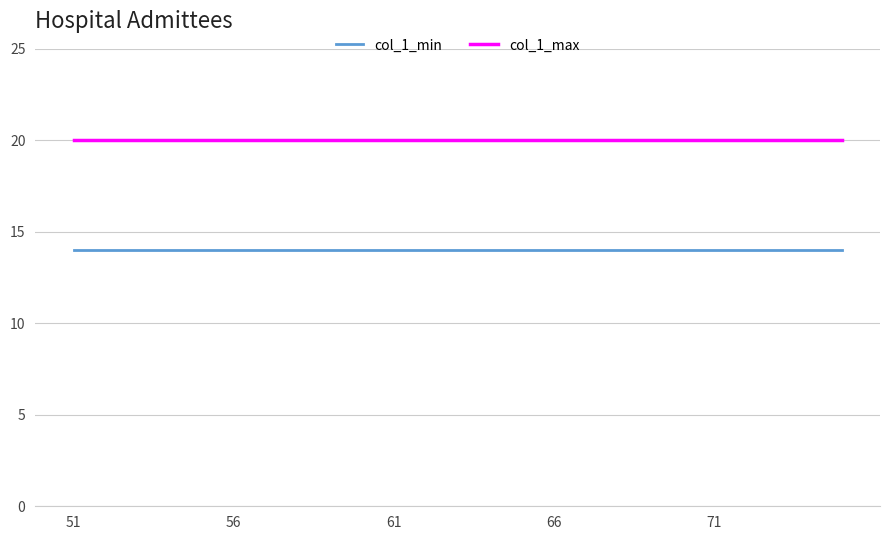

List the series in order of their overall mean, highest first.

col_1_max, col_1_min